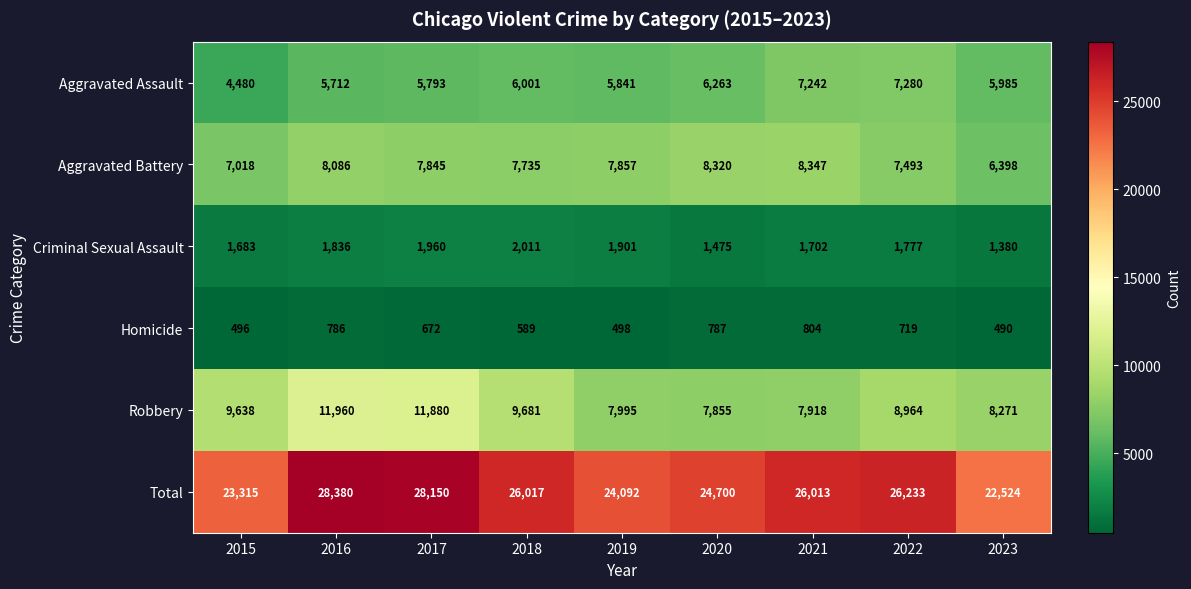

What is the sum of all Aggravated Battery values?

69099